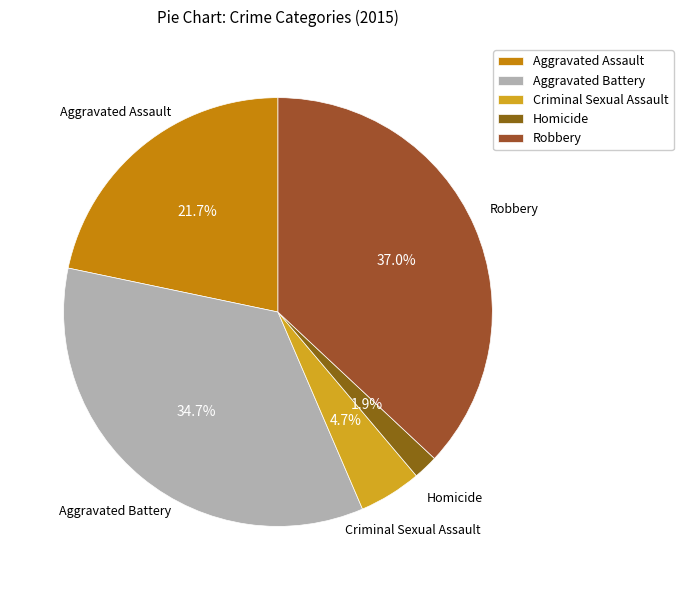

Count the number of slices in the pie.

5